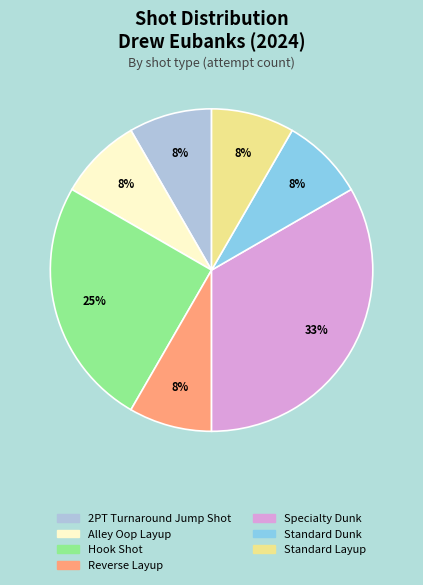

Does Standard Layup represent more than half of the total?

No